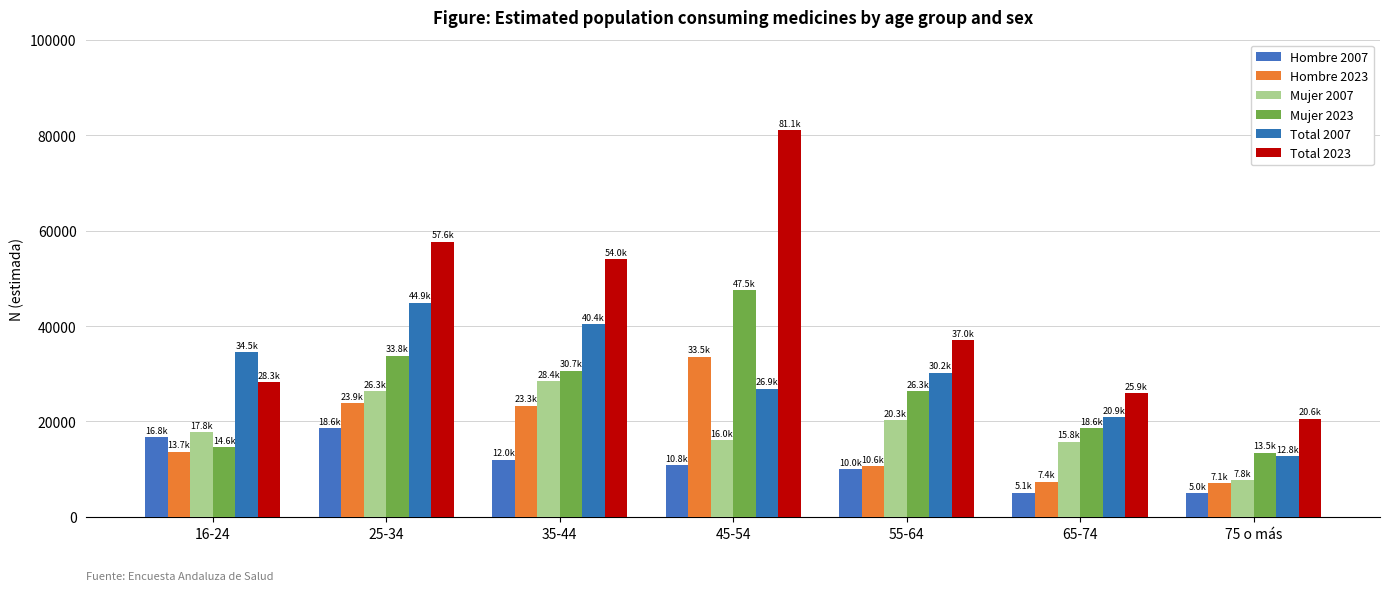

What position from the left is 16-24?

1